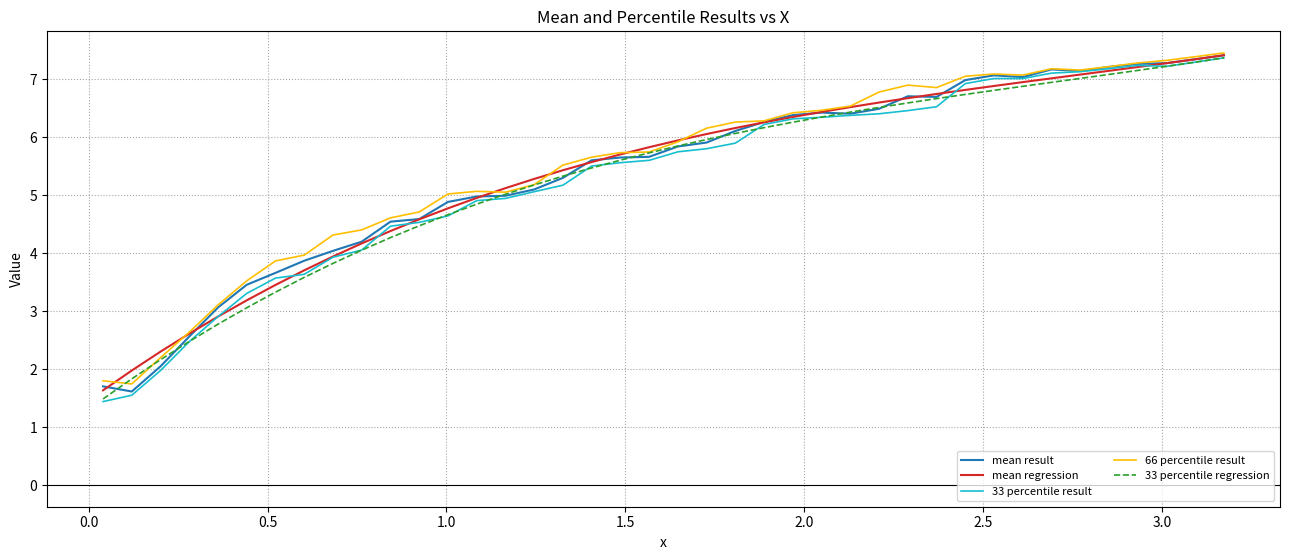

Which series has the largest range (max minus min)?

33 percentile result